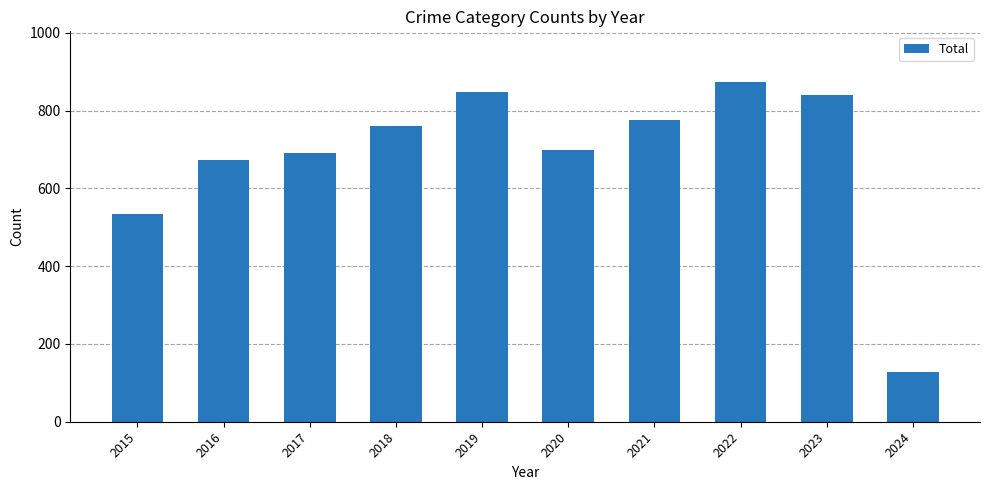

The value at 2015 is 960. True or false?

False